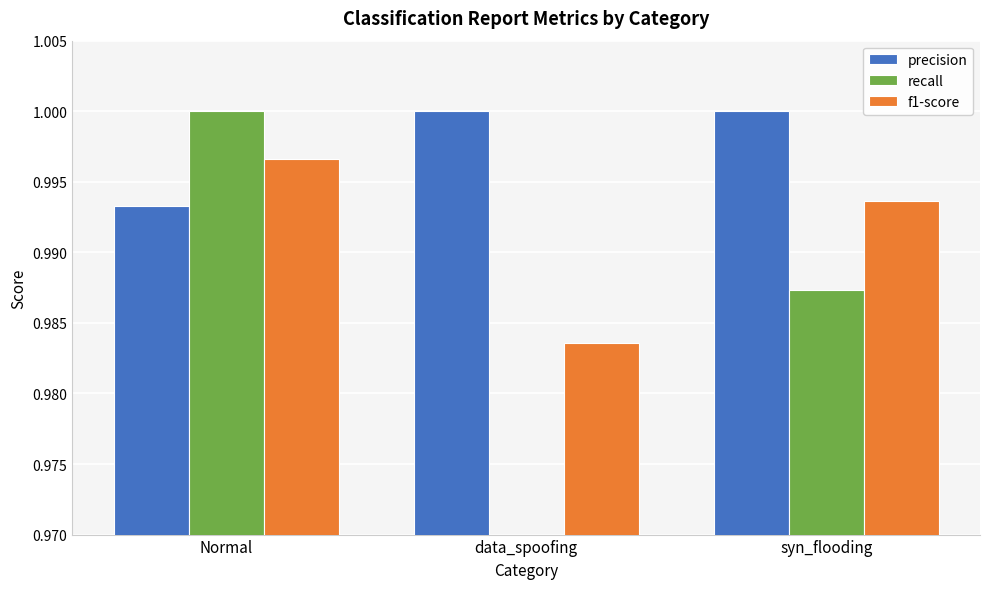

Which series has the largest total across all categories?

precision